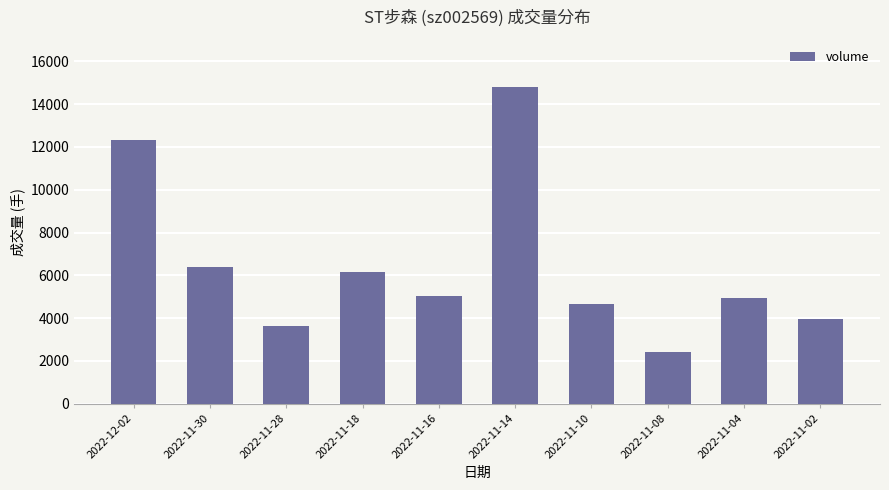

What is the difference between the second highest and minimum values?

9889